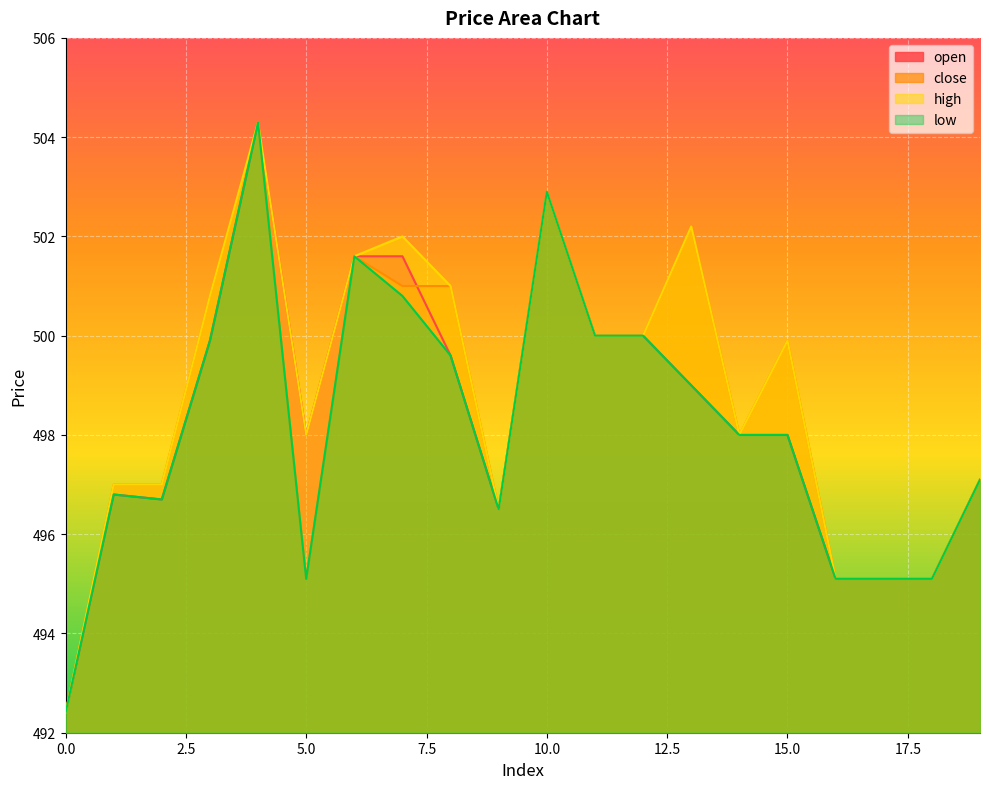

List the labels in order of open value, smallest first.

0, 16, 17, 18, 9, 2, 1, 19, 5, 14, 15, 13, 8, 3, 11, 12, 6, 7, 10, 4